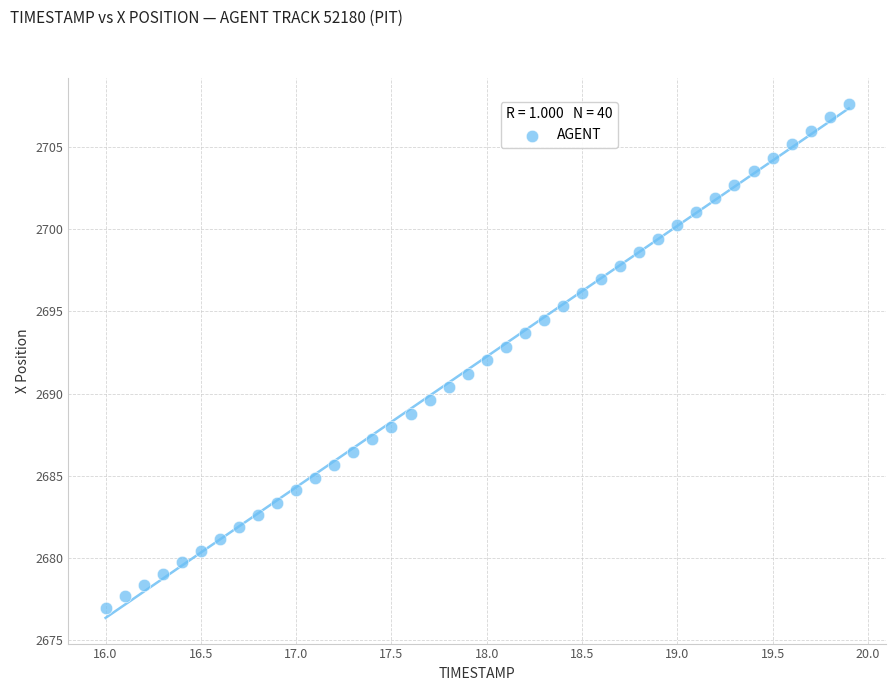

What is the range of Y values (max minus min)?

30.7